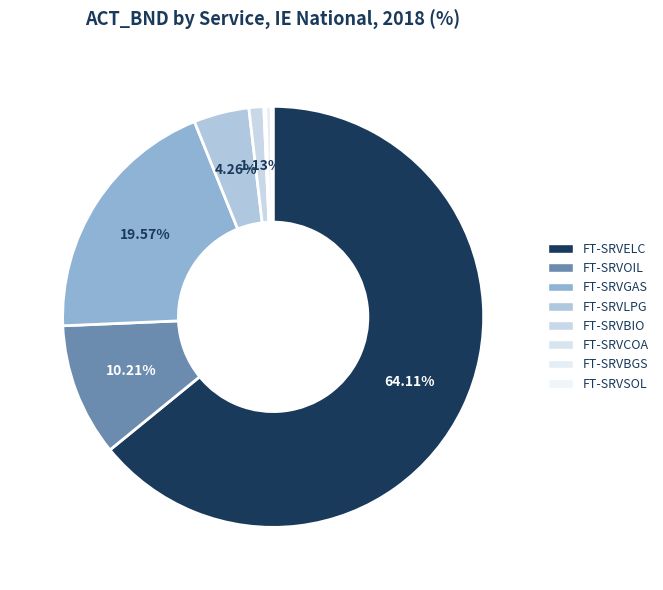

To the nearest percent, what is the difference between the FT-SRVGAS and FT-SRVLPG slice percentages?

15%